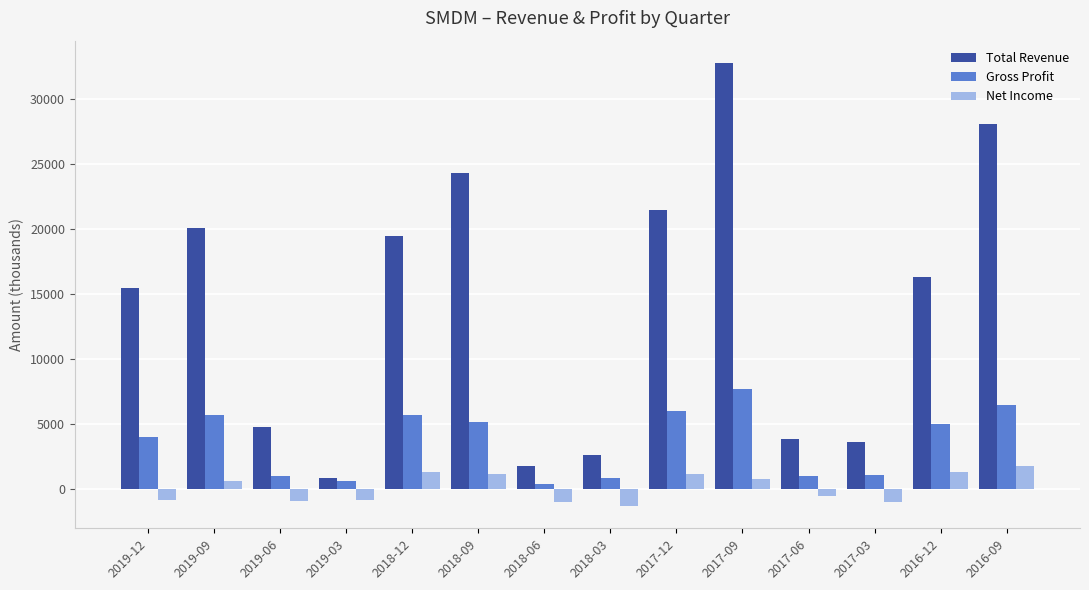

How many series are shown in this chart?

3